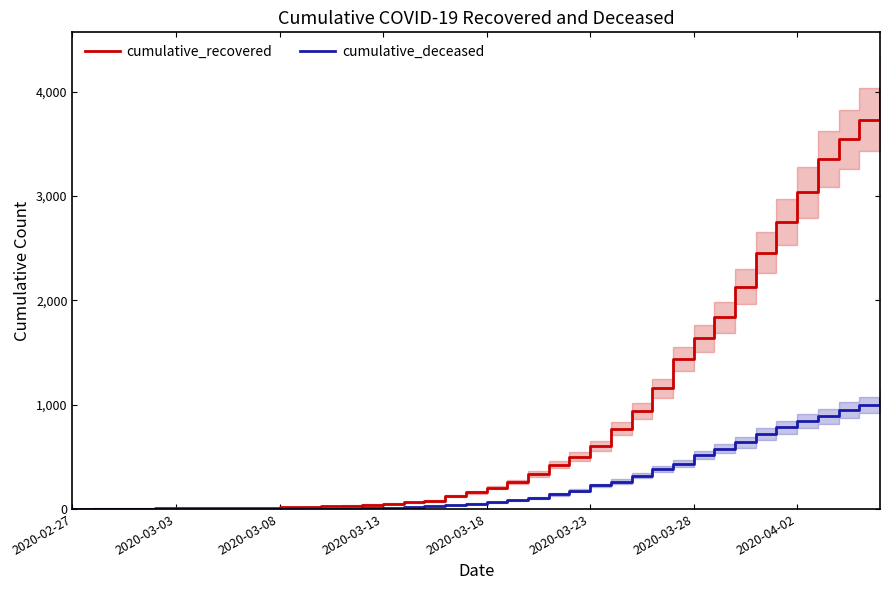

What is the value of the cumulative_recovered point at the 38th from the left?

3542